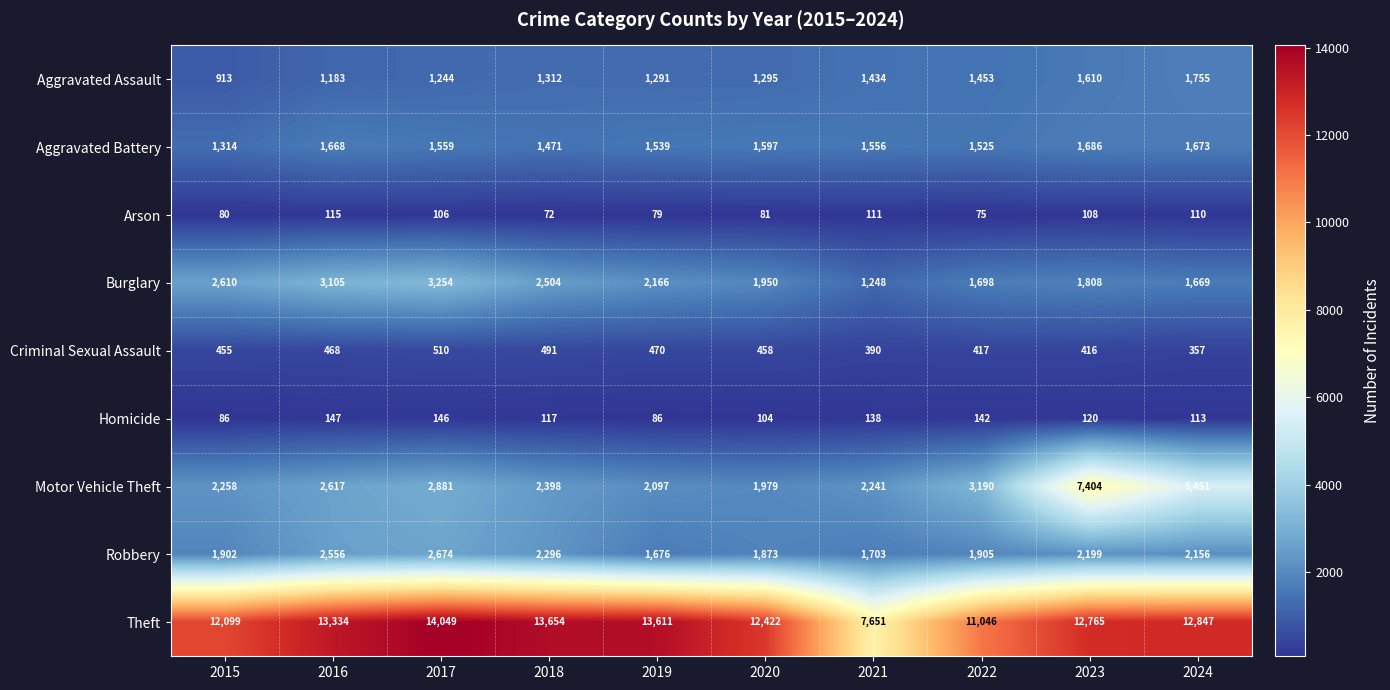

What is the difference between the maximum and minimum values in the Burglary series?

2006